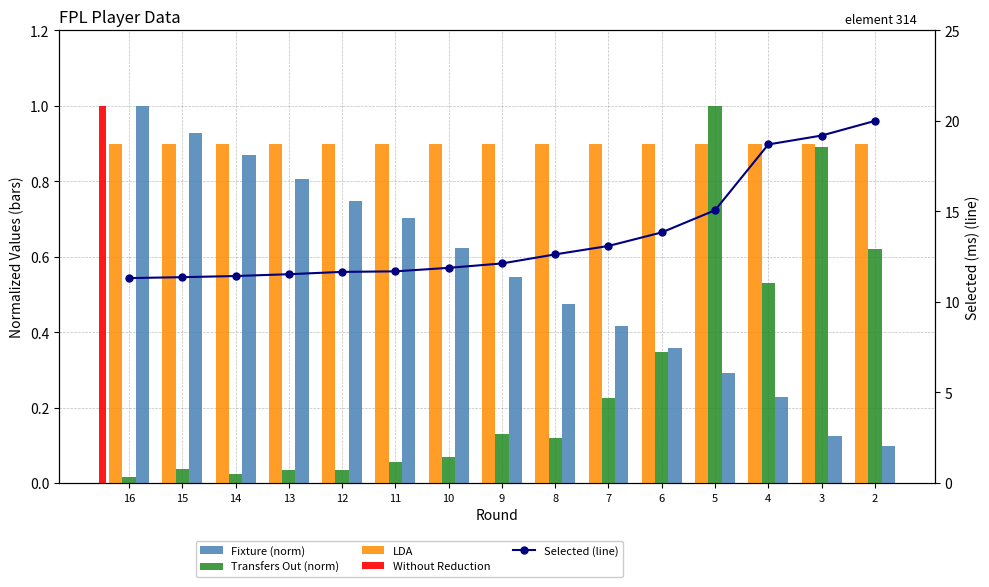

Which series has the widest spread of values?

Selected (line)